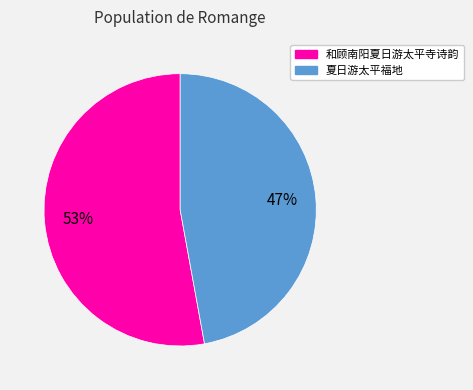

What is the ratio of the value at 和顾南阳夏日游太平寺诗韵 to the value at 夏日游太平福地?

1.1